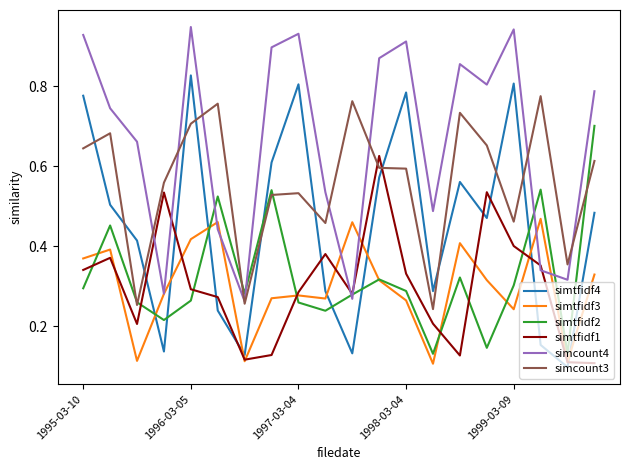

After their last crossing, which series has the higher values: simcount4 or simtfidf1?

simcount4